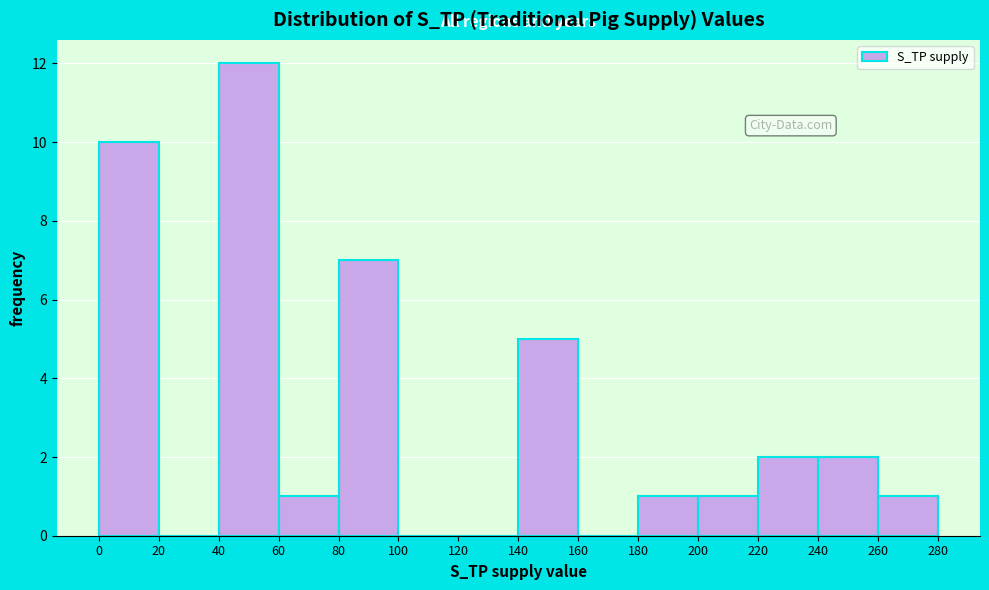

Over which range of the x-axis is the bar tallest?

40 to 60